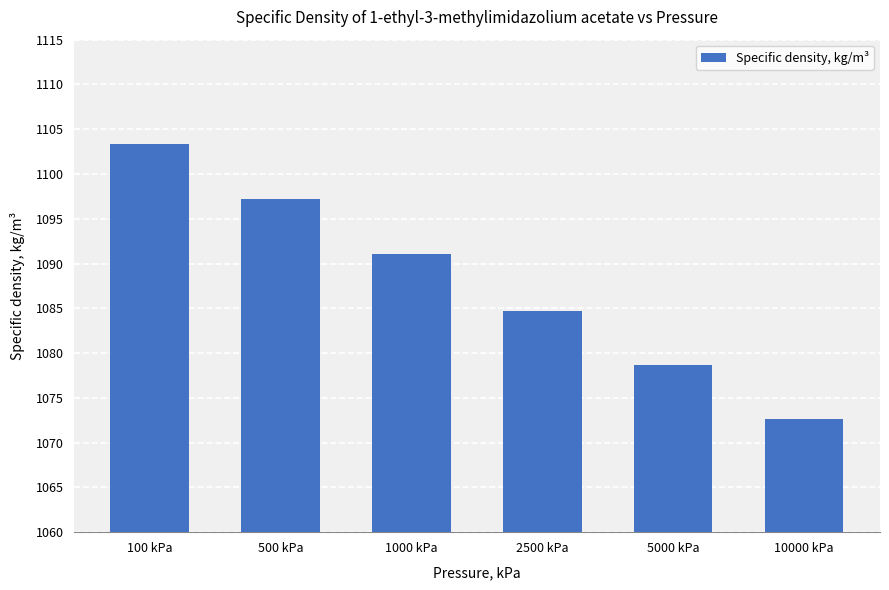

What is the change in value from 500 kPa to 2500 kPa?

-12.5